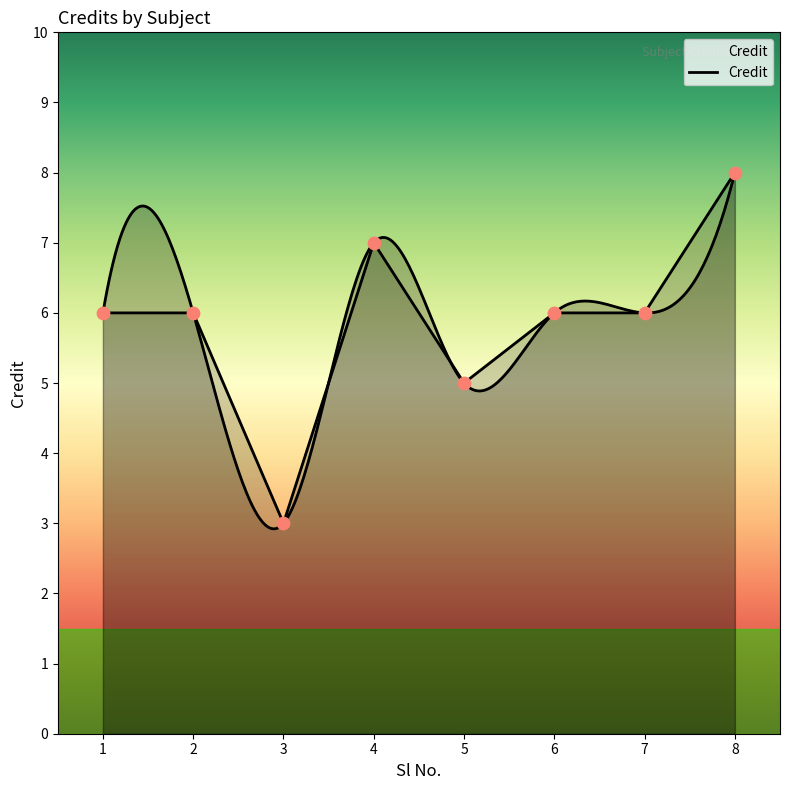

Which has a higher value, 5 or 6?

6